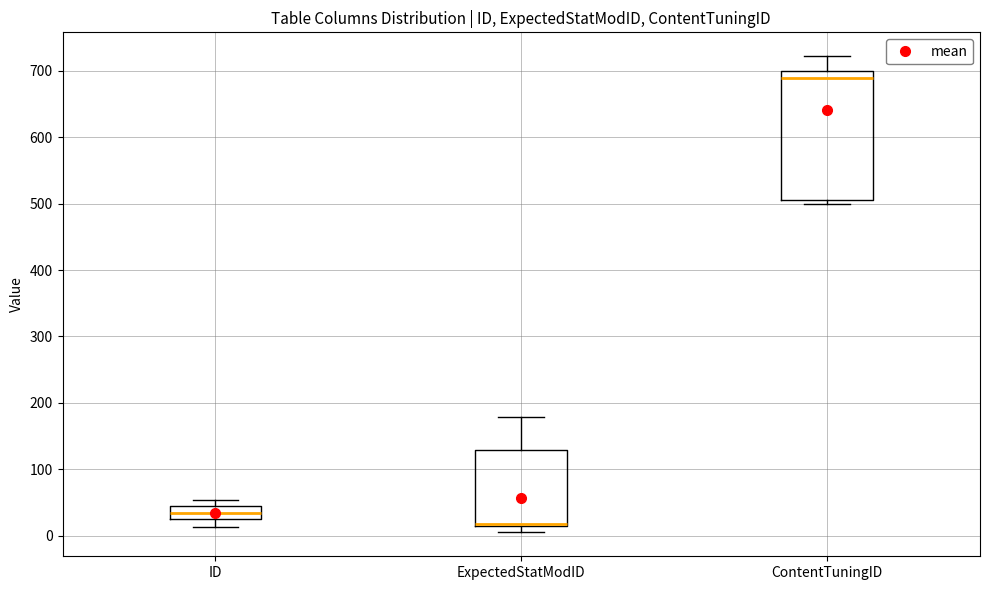

Where does the median line of the box for ID sit on the y-axis? The values are not printed on the chart, so give them approximately, as read against the axis.

30